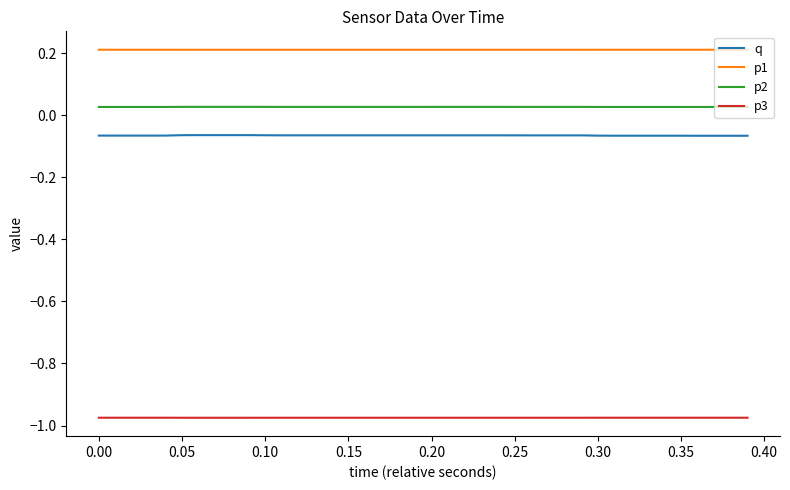

Rank the series by their maximum value, from highest to lowest.

p1, p2, q, p3